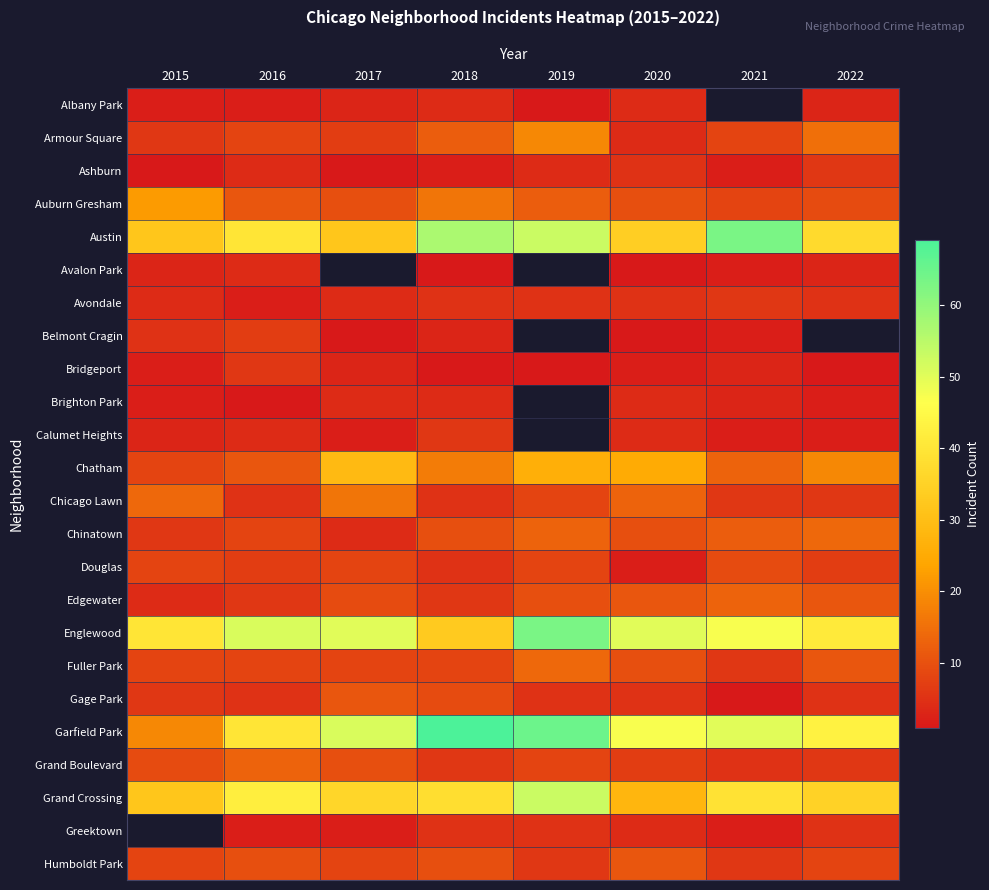

What is the difference between the Chatham values at 2019 and 2018?

9.0